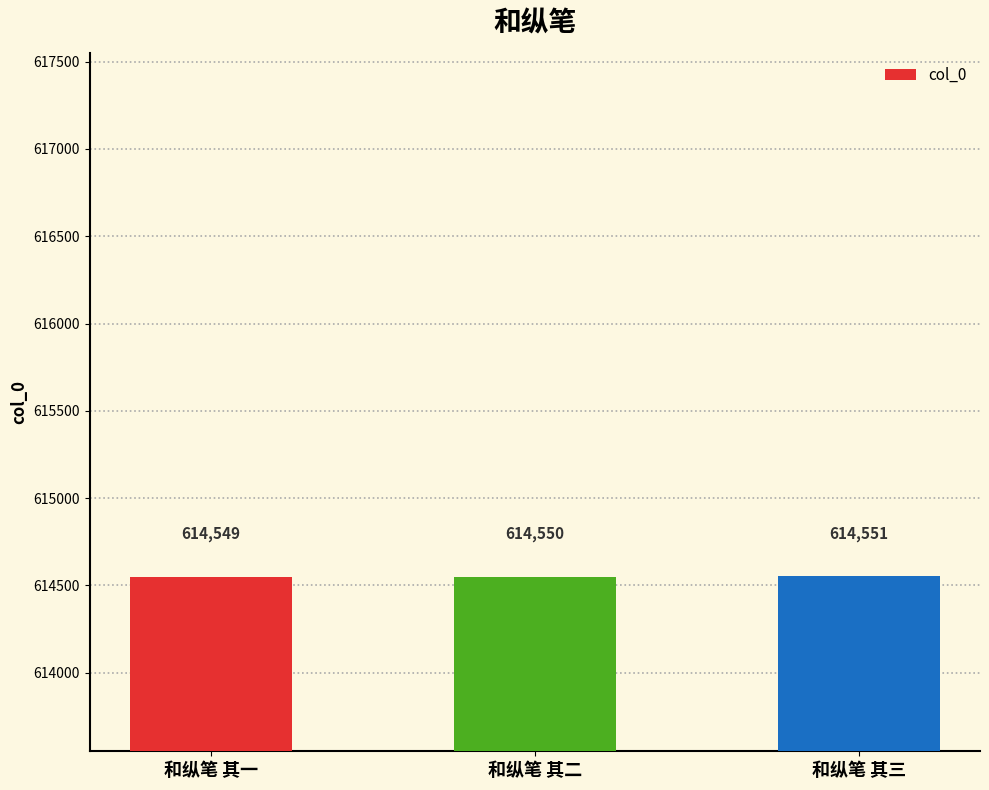

The value at 和纵笔 其三 is 361252. True or false?

False